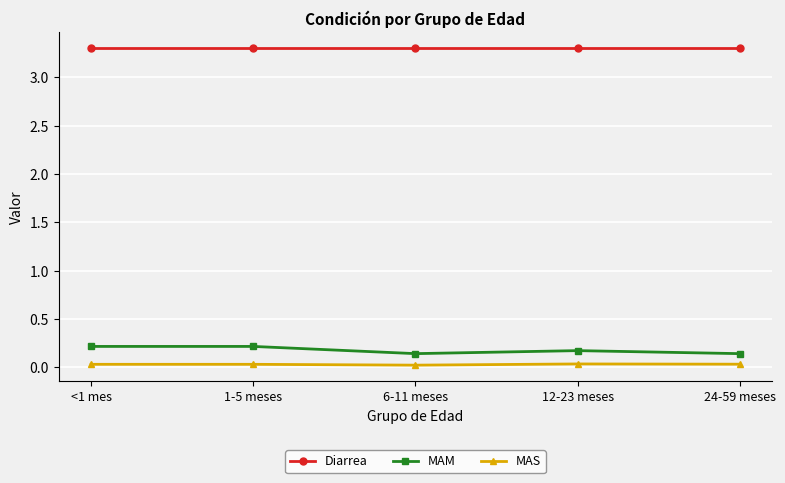

How many distinct data groups are displayed?

3